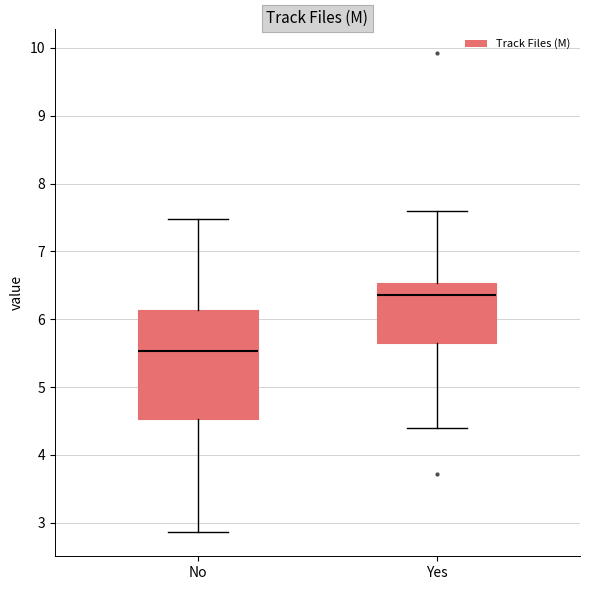

Which box's median line is the lowest?

No